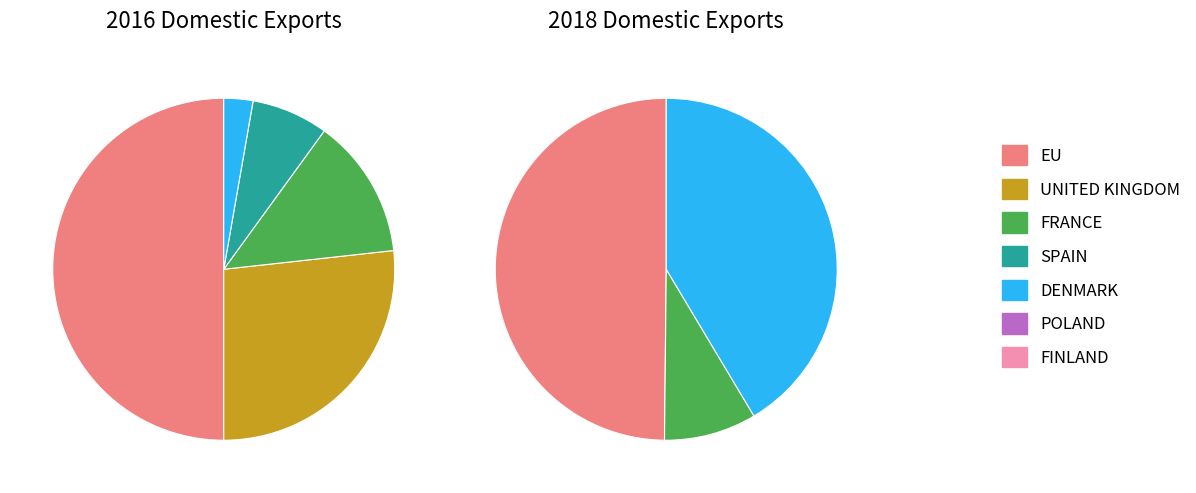

Rank the series at SPAIN from highest to lowest value.

201612 Values, 201812 Values